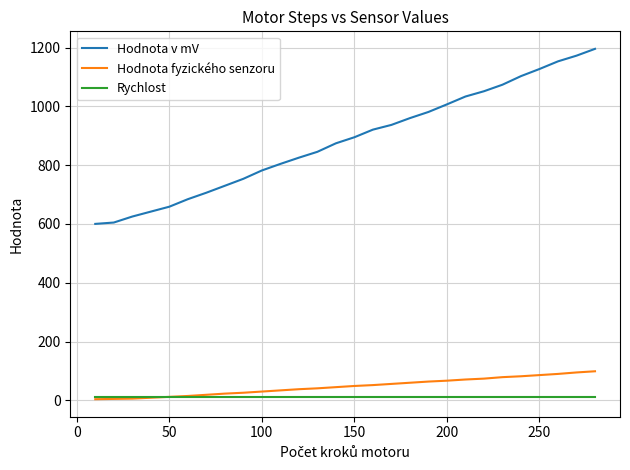

Which series has the largest total across all categories?

Hodnota v mV